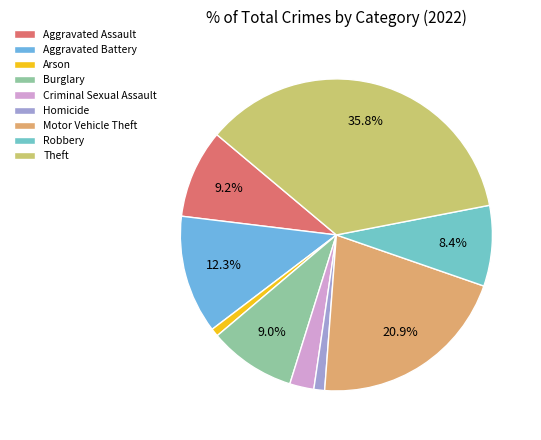

Is it true that Theft is 26% of the pie?

False